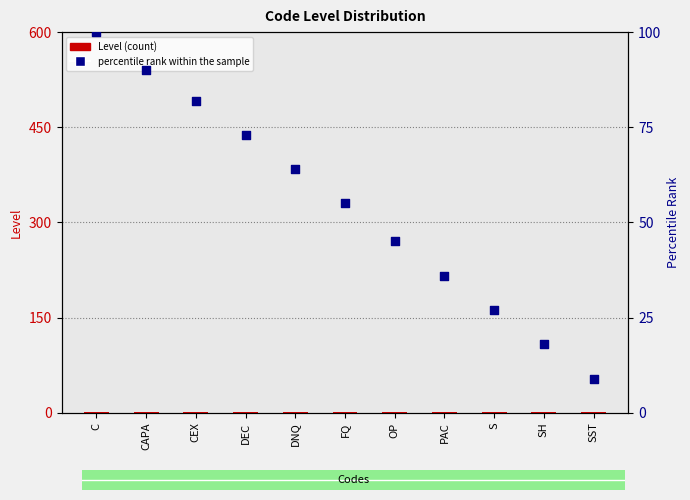

What is the total value across all series at FQ?

56